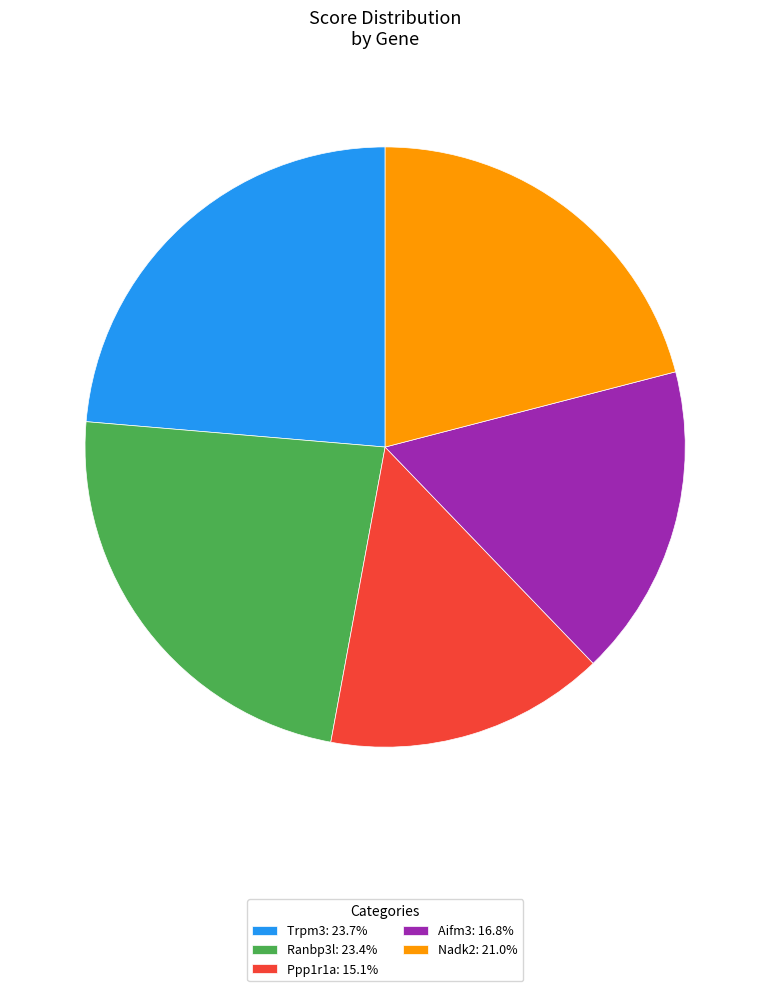

Is it true that Ranbp3l is 23% of the pie?

True